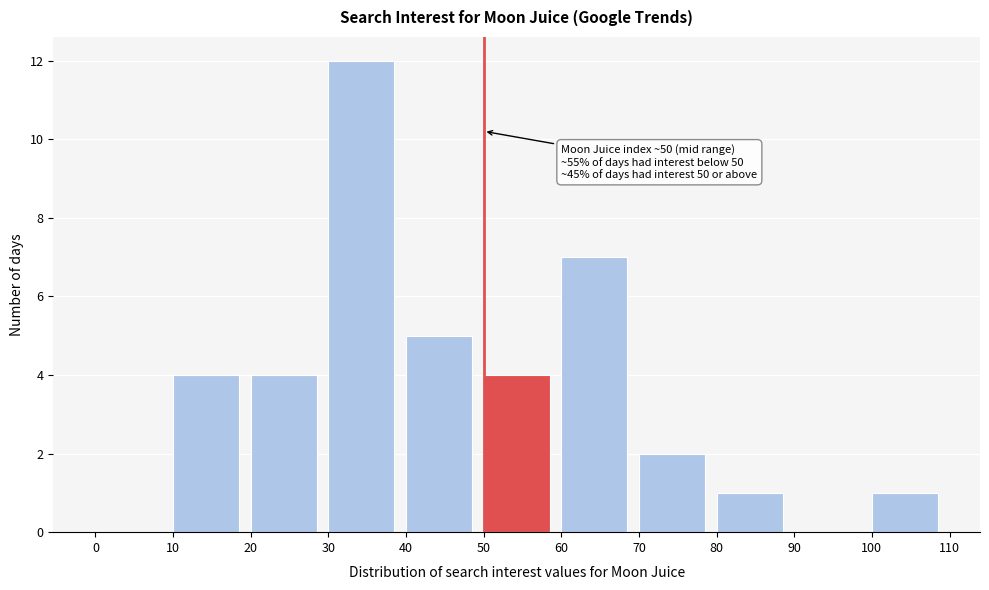

Which range on the x-axis has the tallest bar?

30 to 40